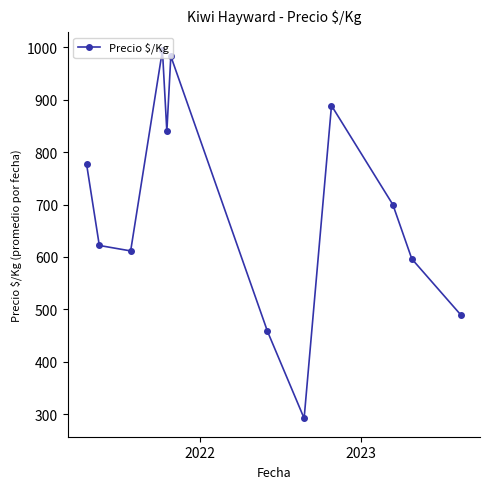

How many points are higher than both their immediate neighbors (excluding endpoints)?

3